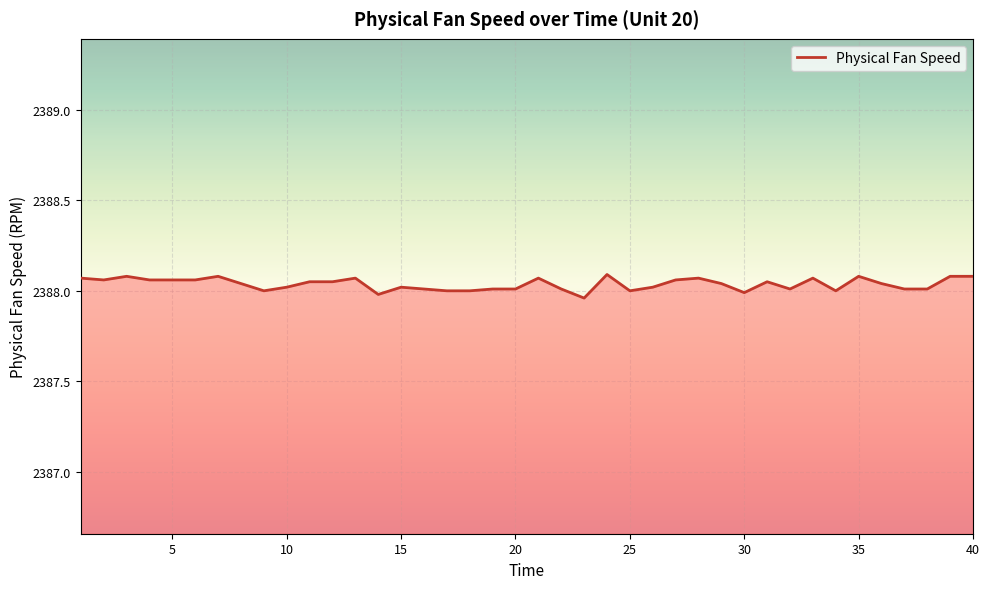

Is this an area chart (filled region under the line)?

Yes